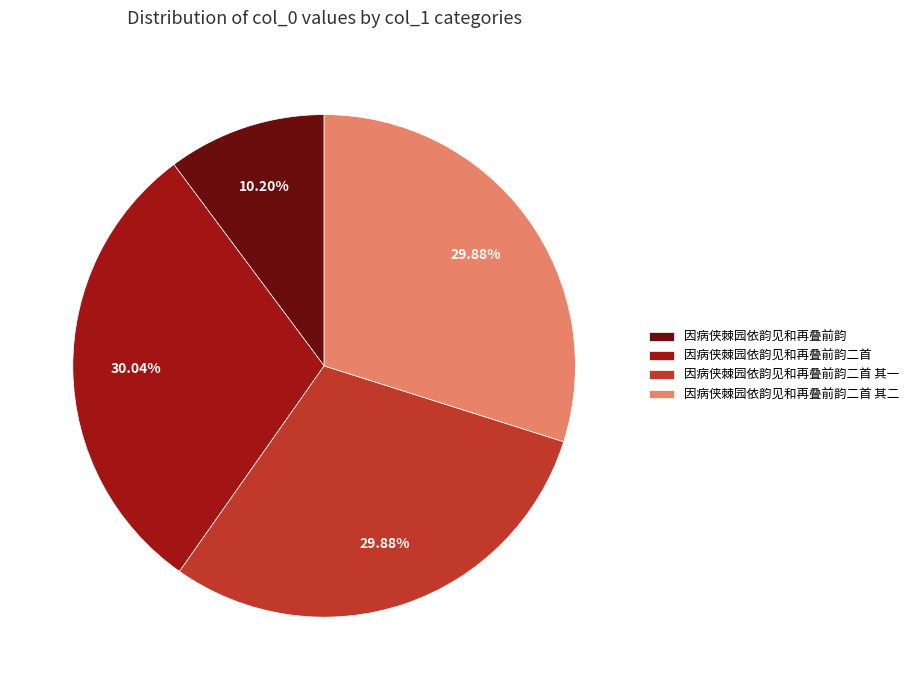

Which slice is the smallest?

因病侠棘园依韵见和再叠前韵